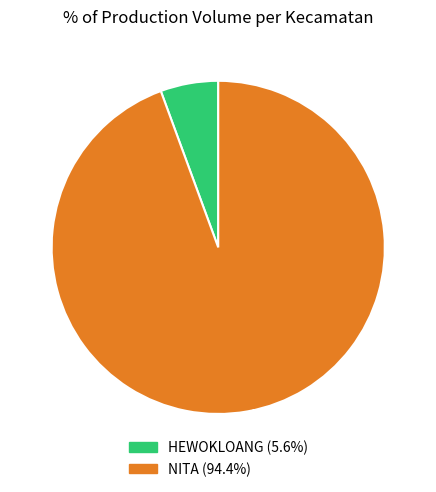

To the nearest percent, what percentage of the pie is NITA?

94%